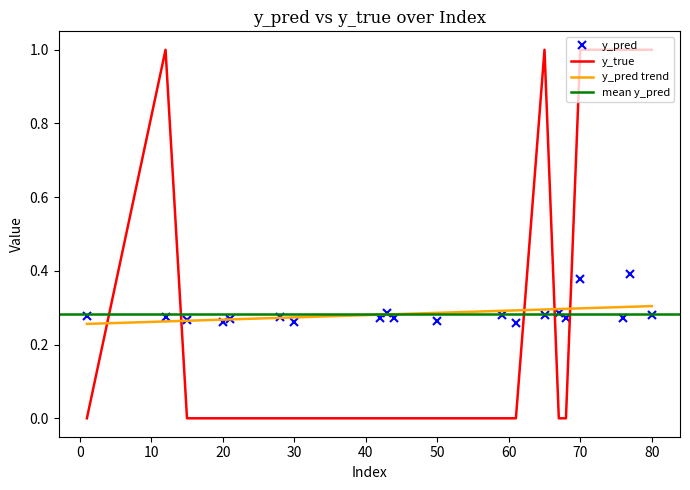

At how many categories does at least one series exceed 0?

20